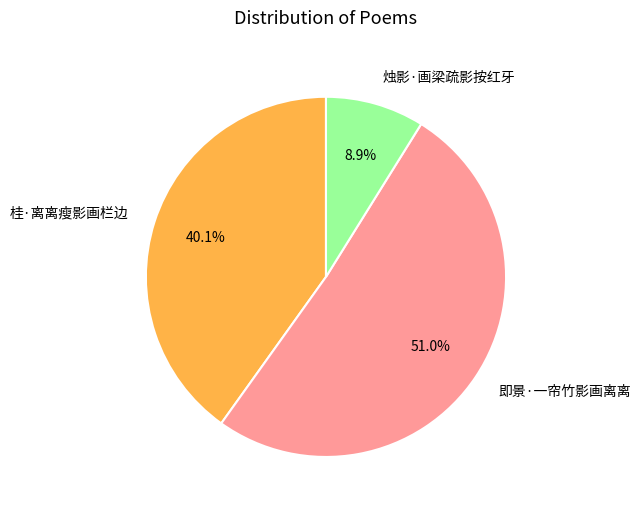

To the nearest percent, what percentage of the pie is 桂·离离瘦影画栏边?

40%